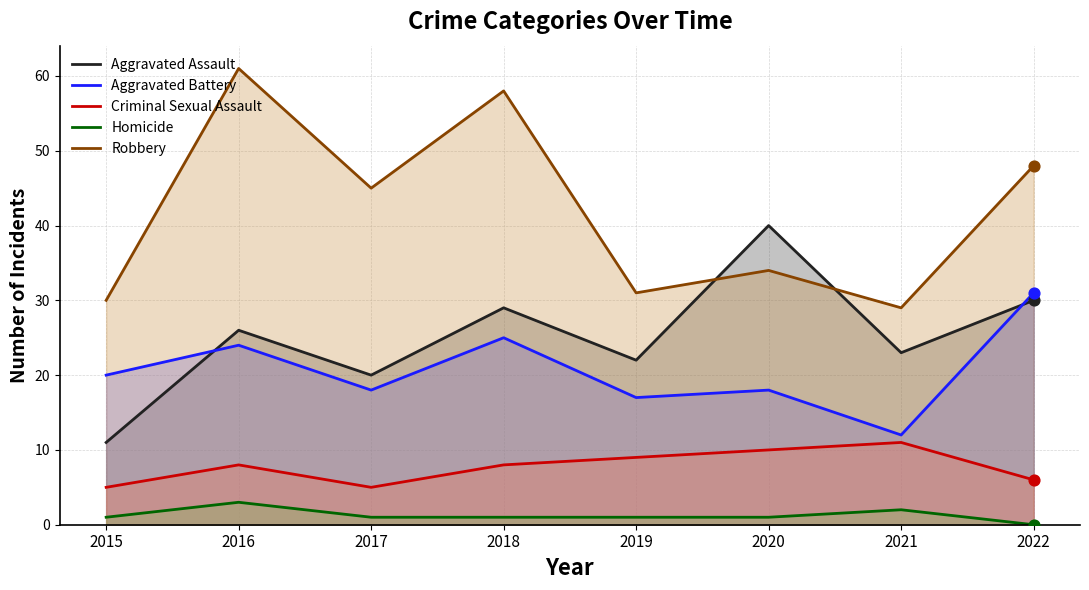

Is the value of Criminal Sexual Assault at 2022 greater than the value of Aggravated Battery at 2019?

No